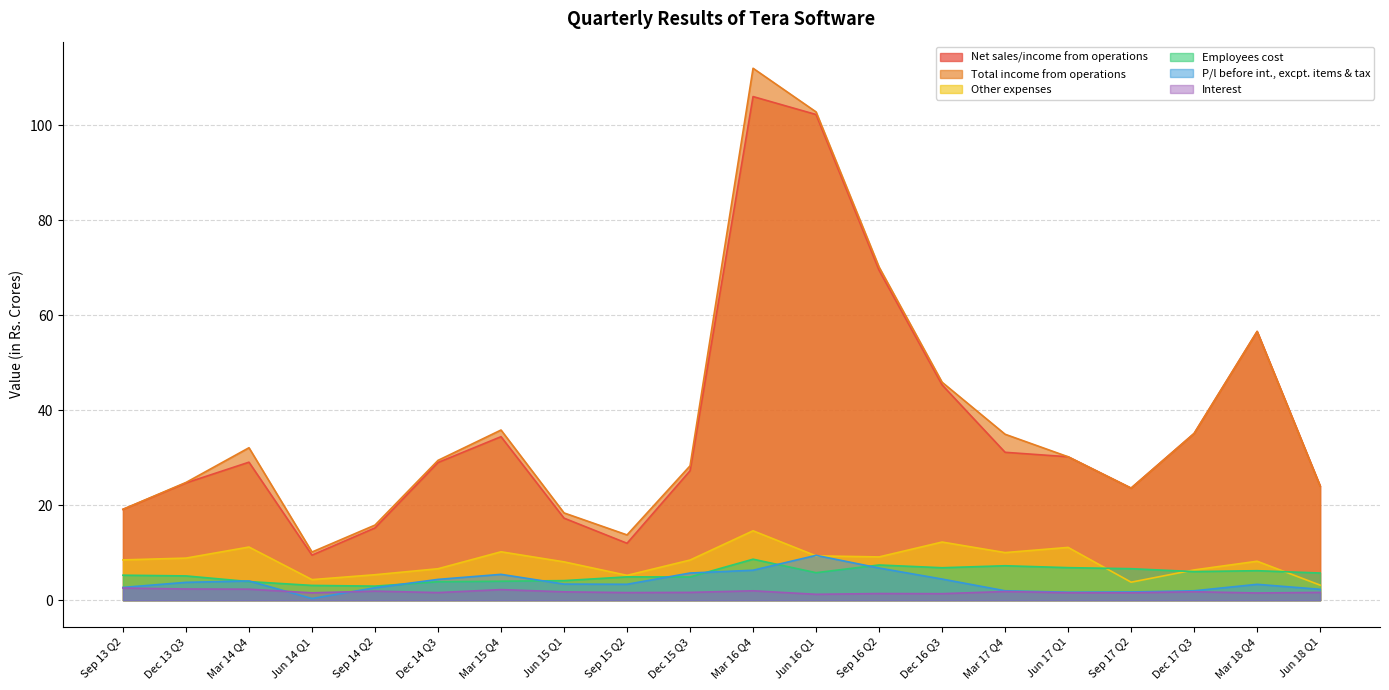

At which category does Net sales/income from operations reach its first local valley?

Jun 14 Q1